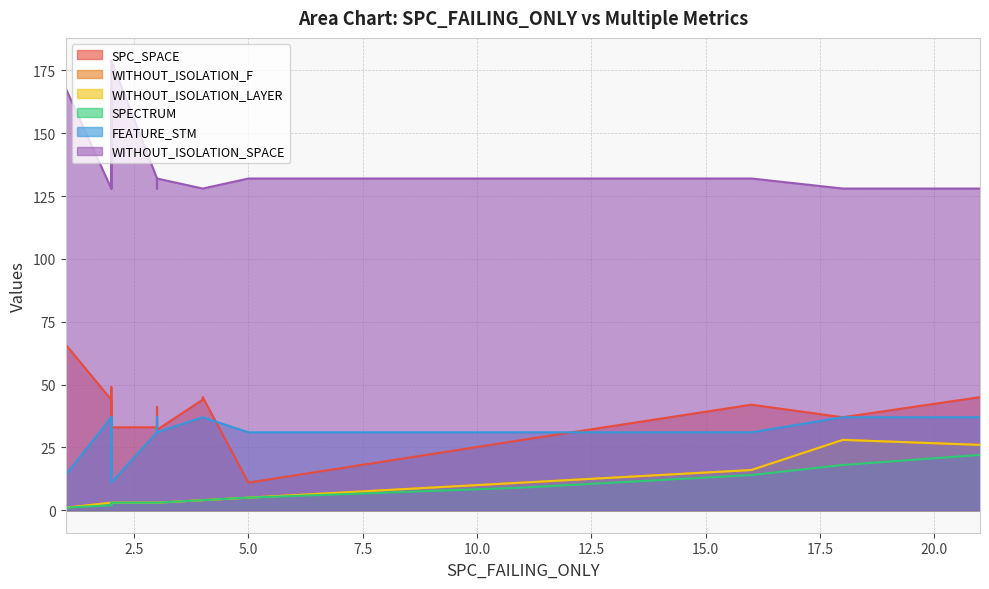

What is the smallest value displayed?

1